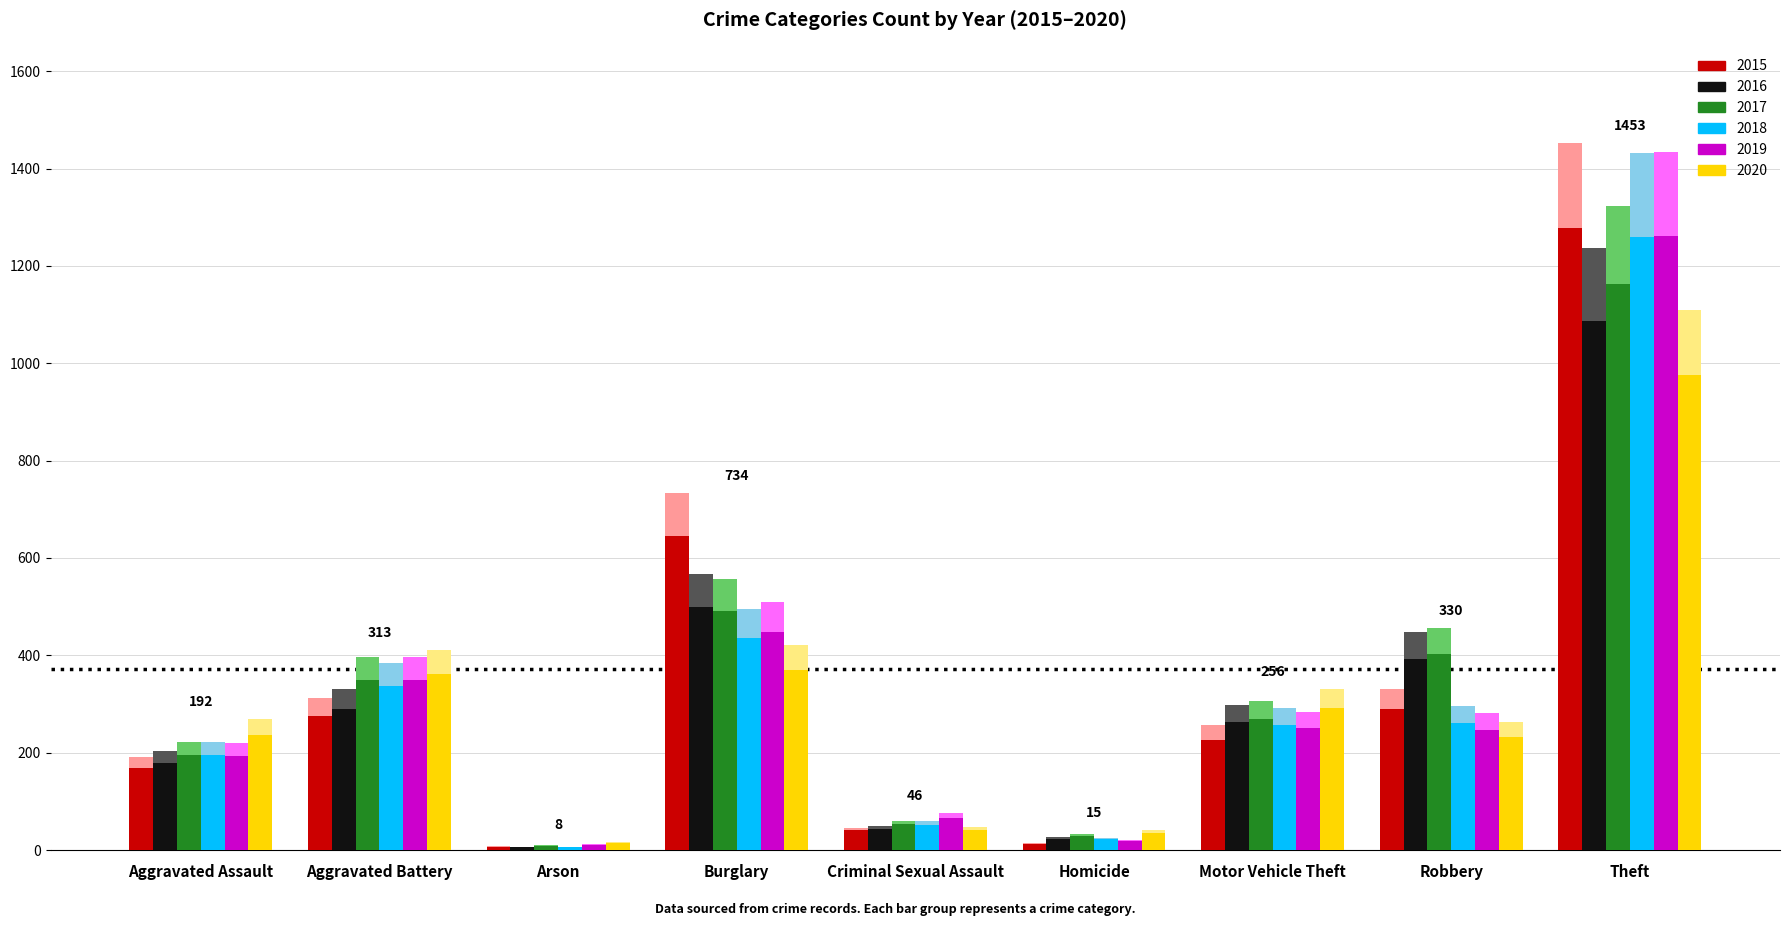

The value of 2019 at Arson is 20.7. True or false?

False